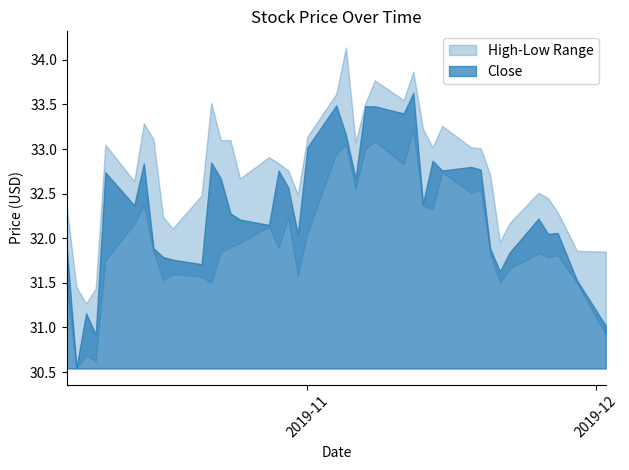

Where is the first local maximum for High?

4